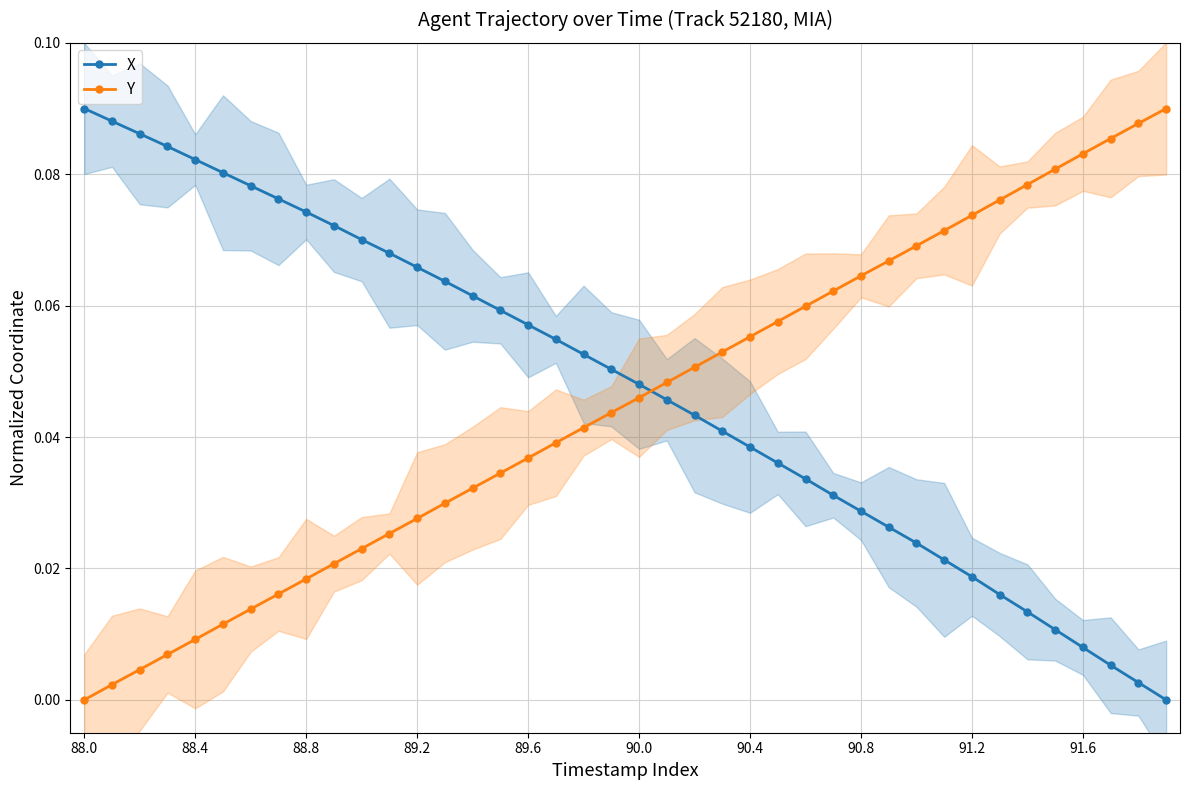

How many times do X and Y cross each other?

1